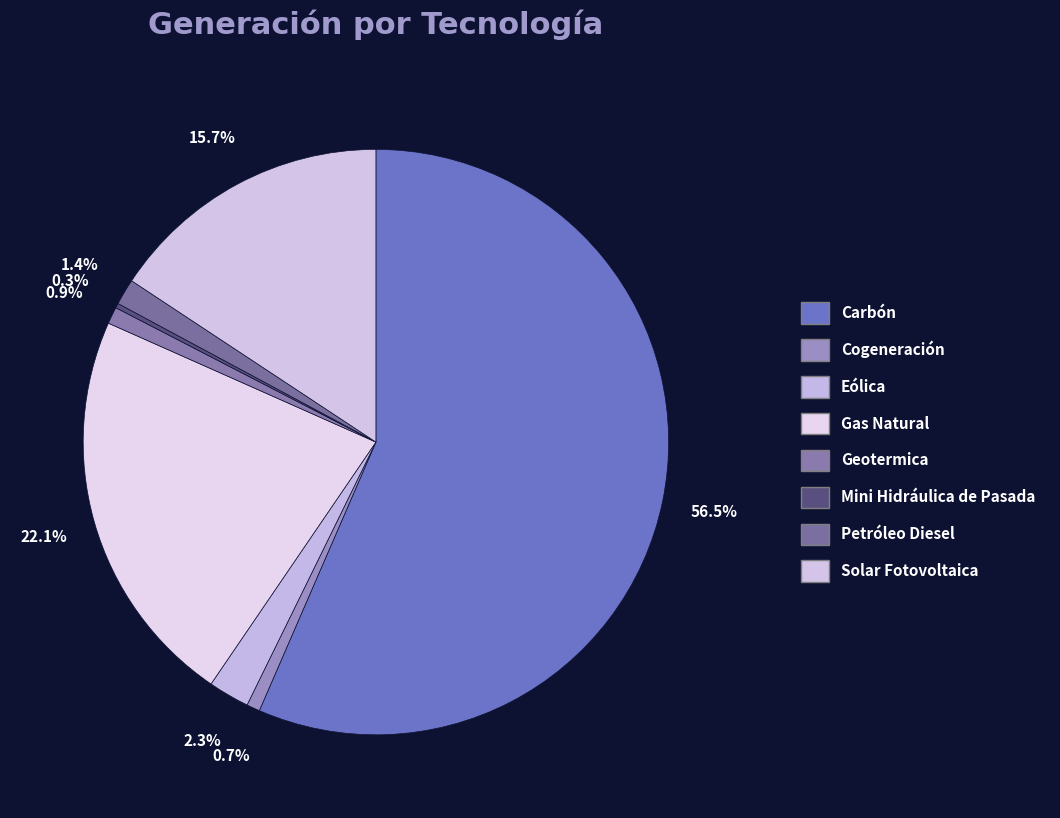

Which slice is the smallest?

Mini Hidráulica de Pasada